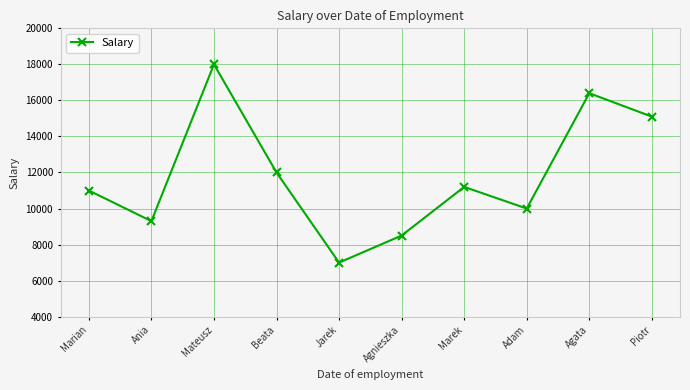

What is the greatest value displayed?

18000